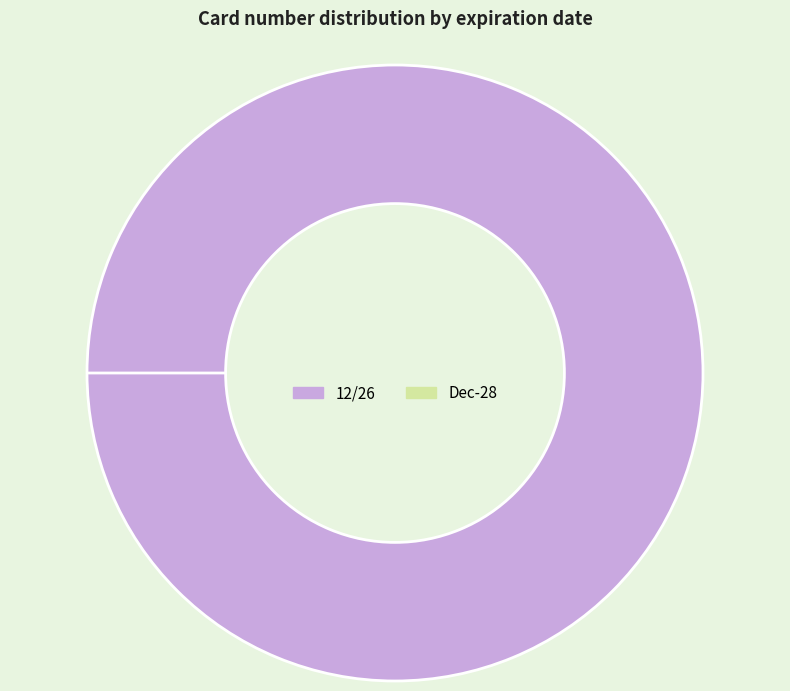

The 12/26 slice represents 93% of the pie. True or false?

False